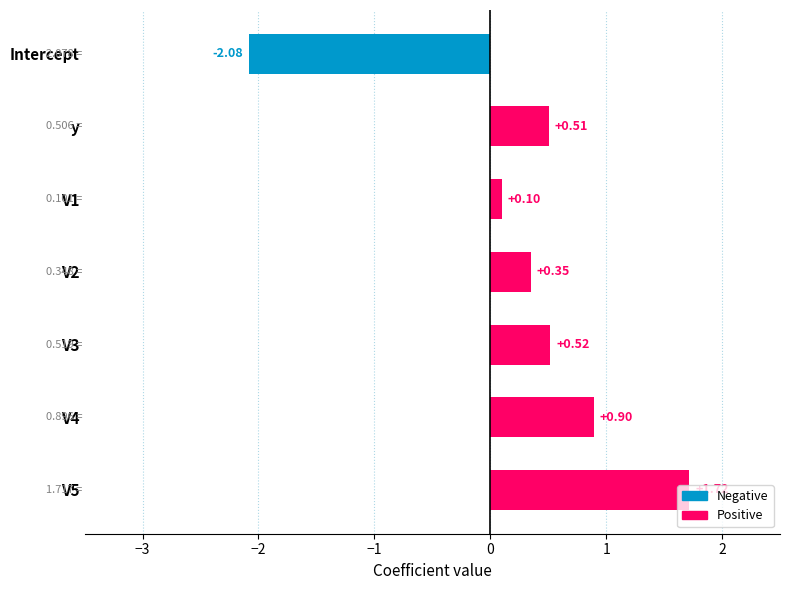

What is the label of the 6th bar from the bottom?

y